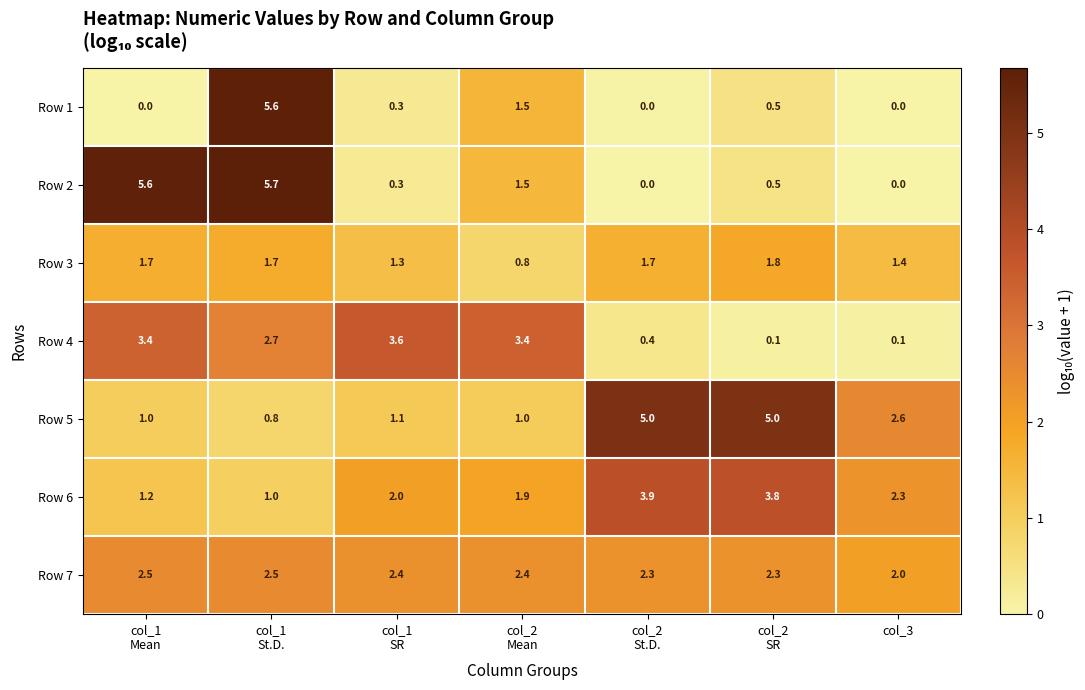

Which series has the largest total across all categories?

Row 5